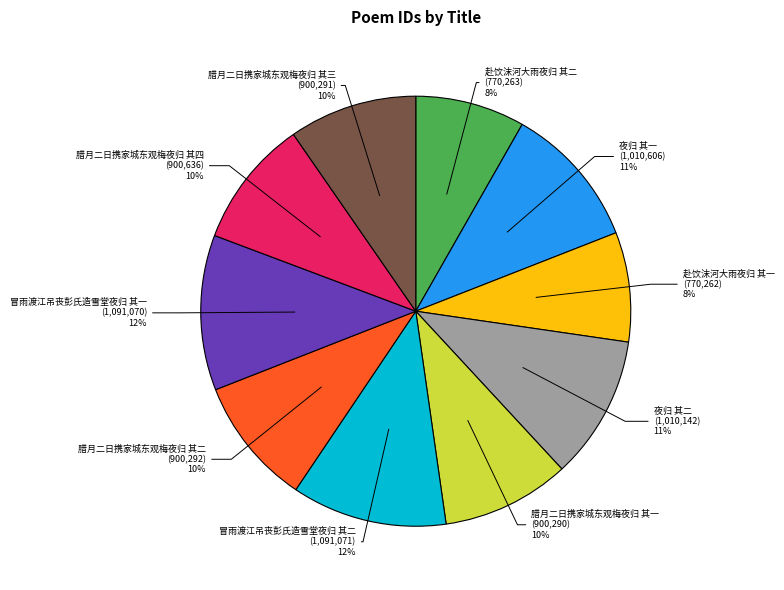

Is there any slice that represents more than half of the pie?

No